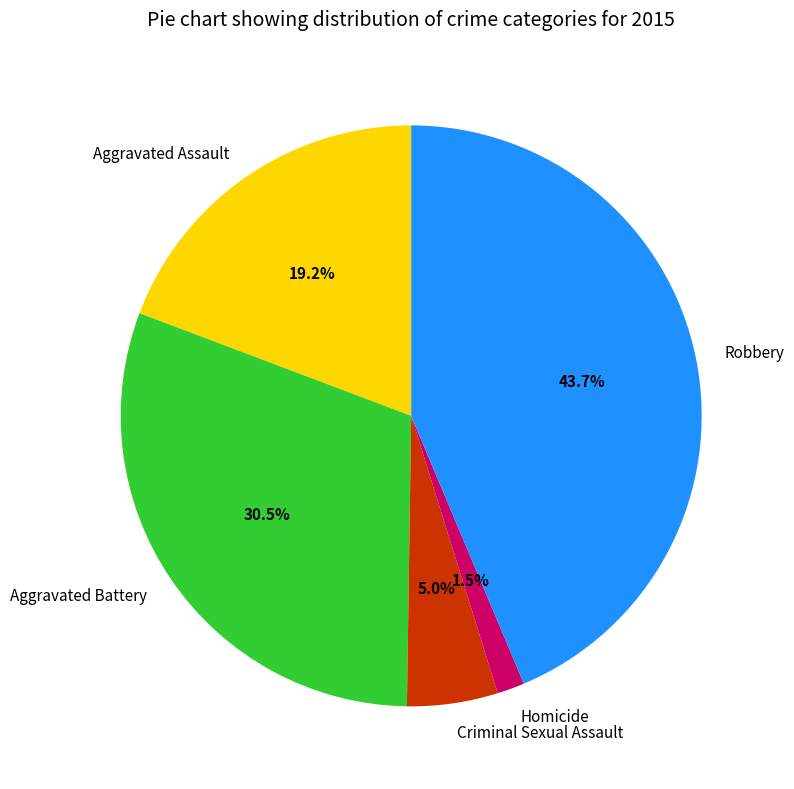

Is it true that Robbery is 44% of the pie?

True